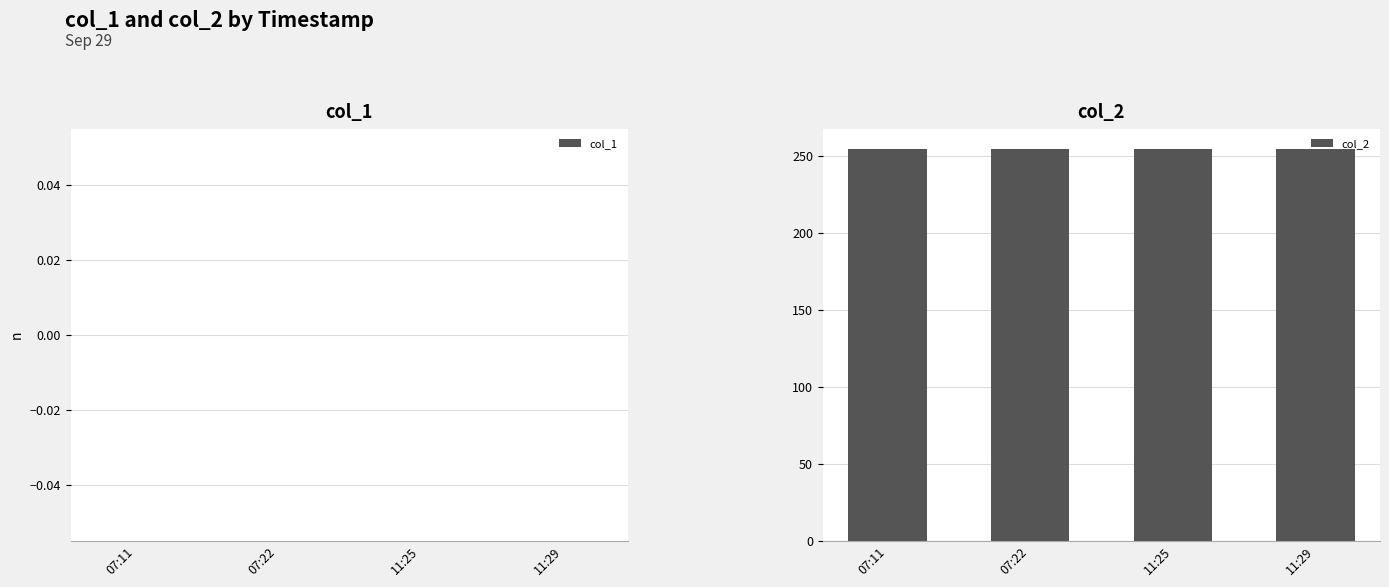

The col_1 series shows 0 at 11:29. True or false?

True